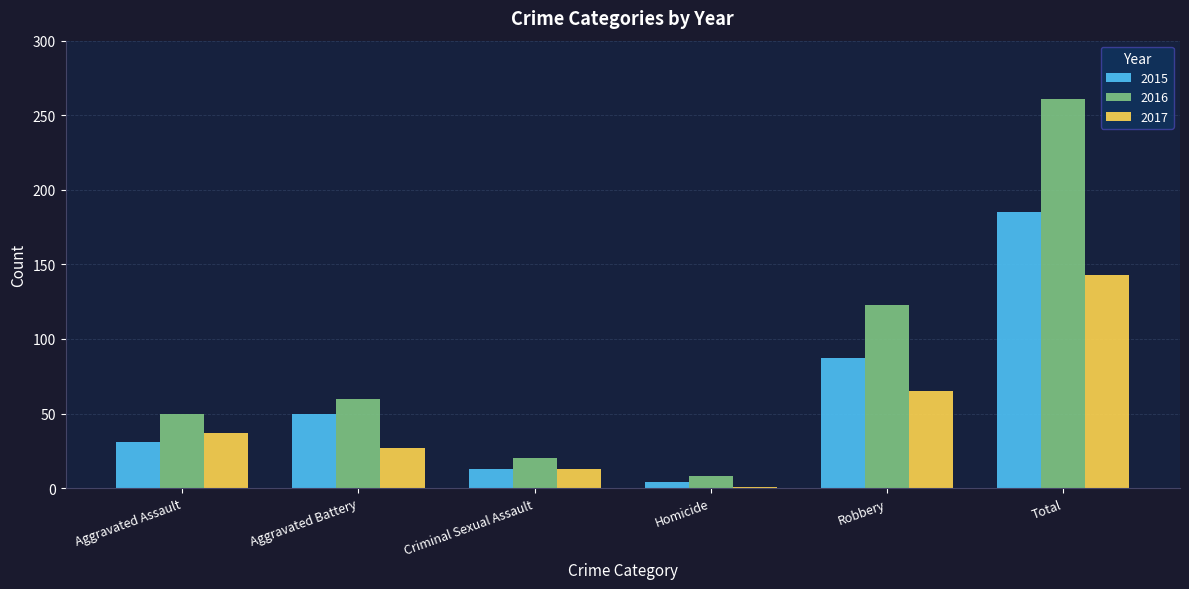

What is the label of the 5th bar from the left?

Robbery